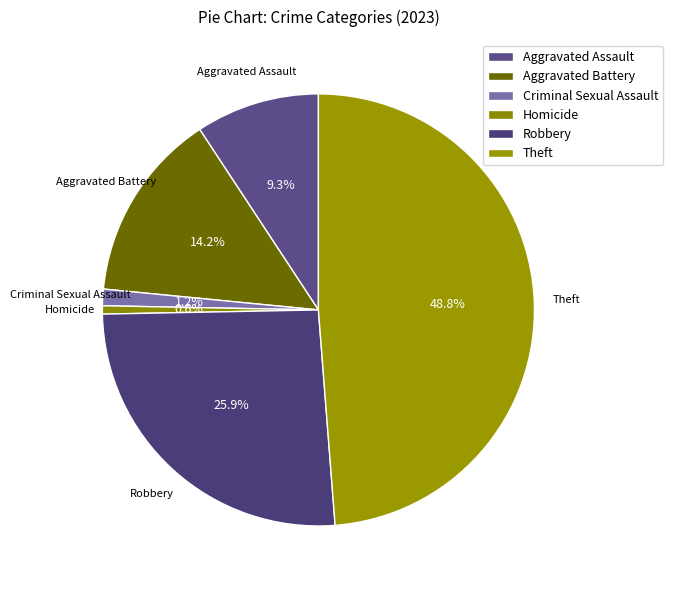

Is the sum of Robbery and Homicide greater than half?

No